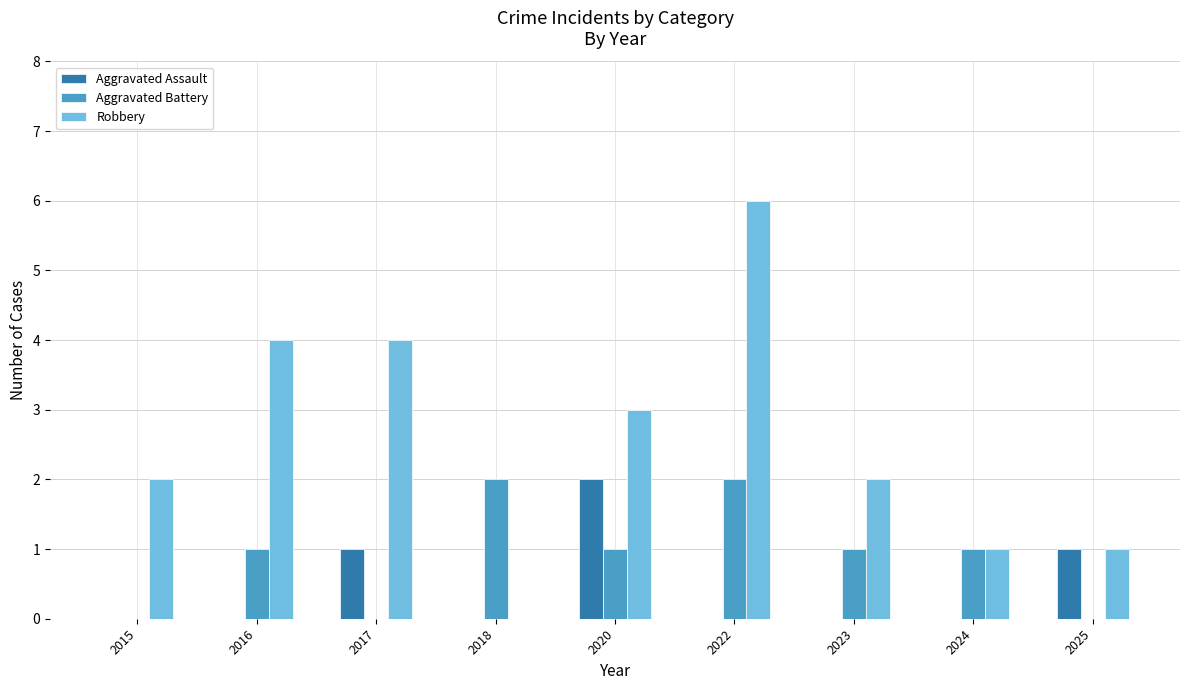

Between 2015 and 2017, which series saw the biggest shift?

Robbery